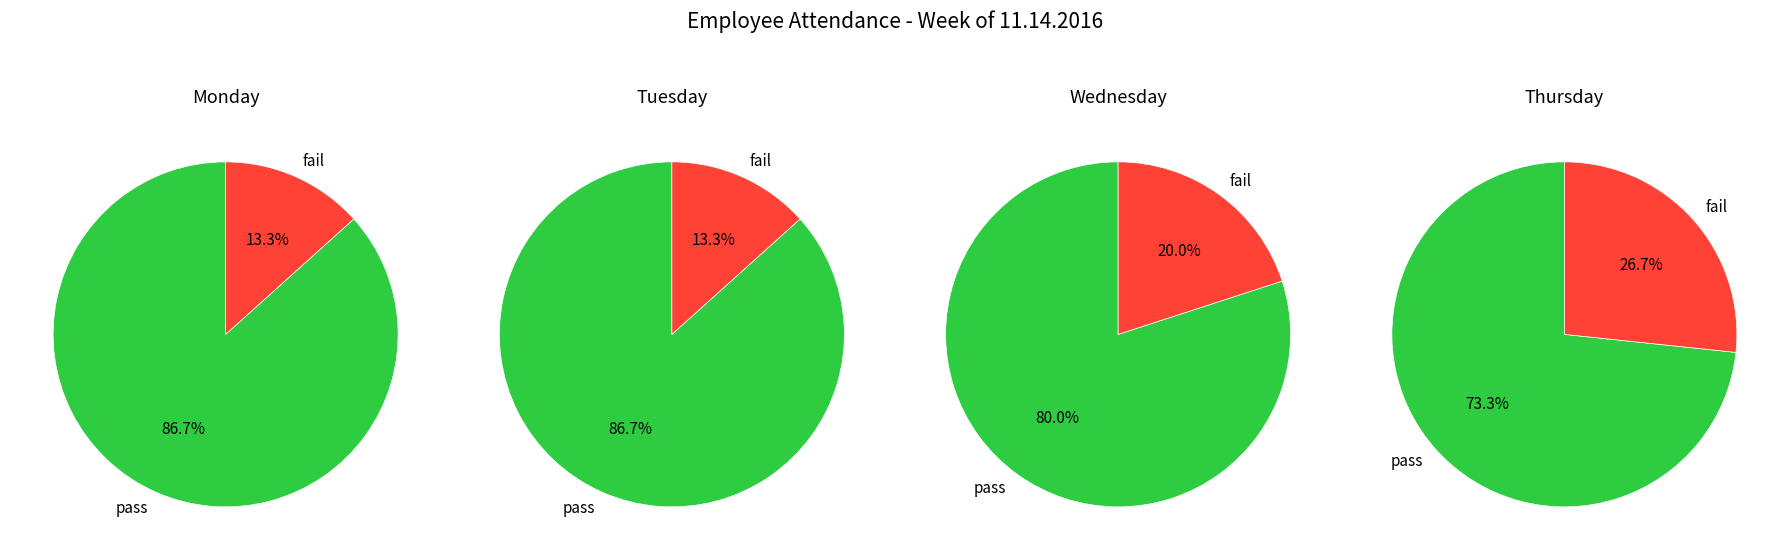

The 1 slice represents 1% of the pie. True or false?

False